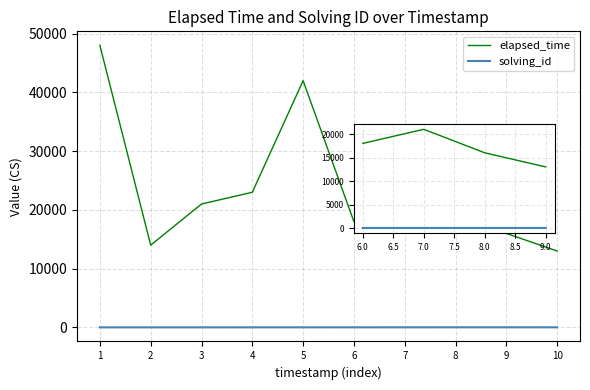

Rank the series at 1 from lowest to highest value.

solving_id, elapsed_time